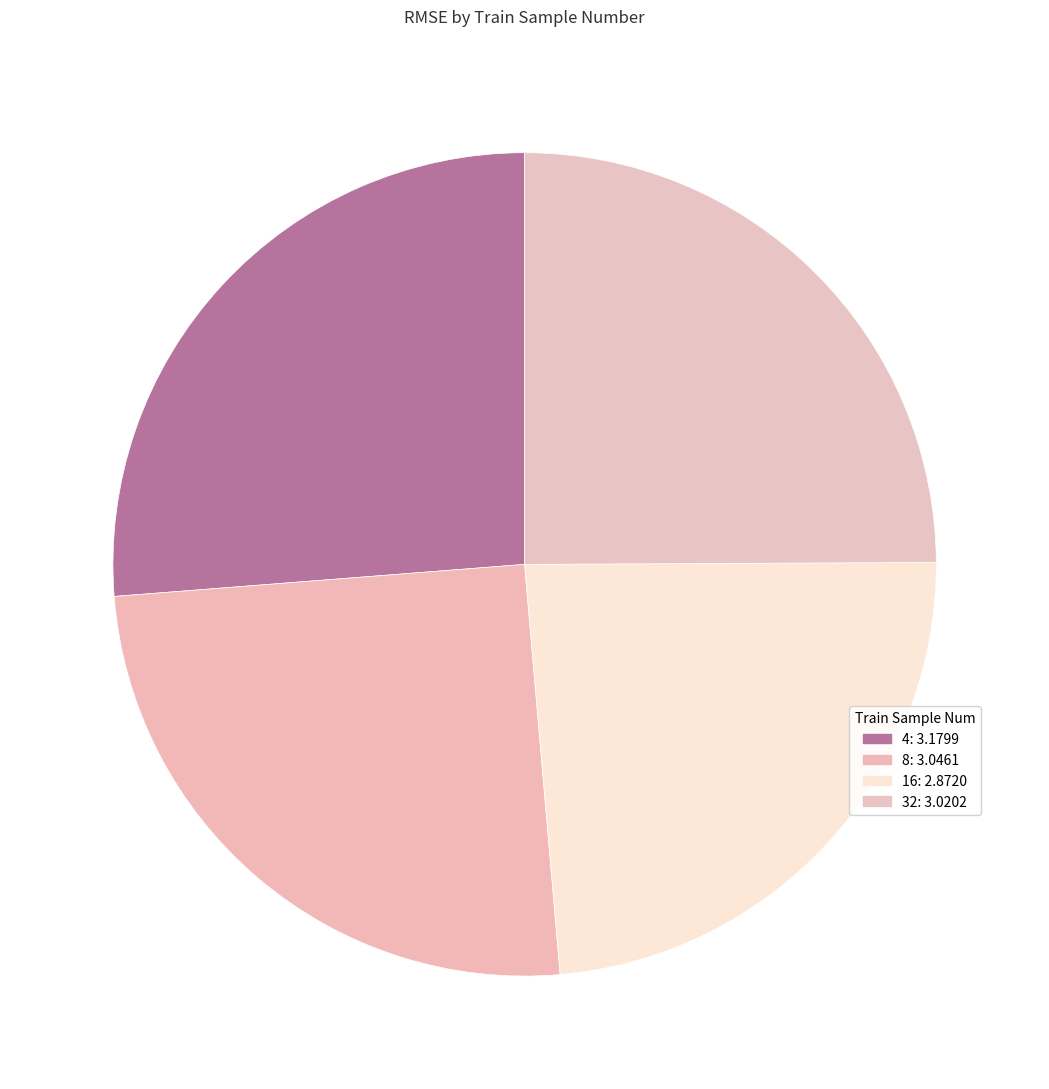

Count the number of slices in the pie.

4